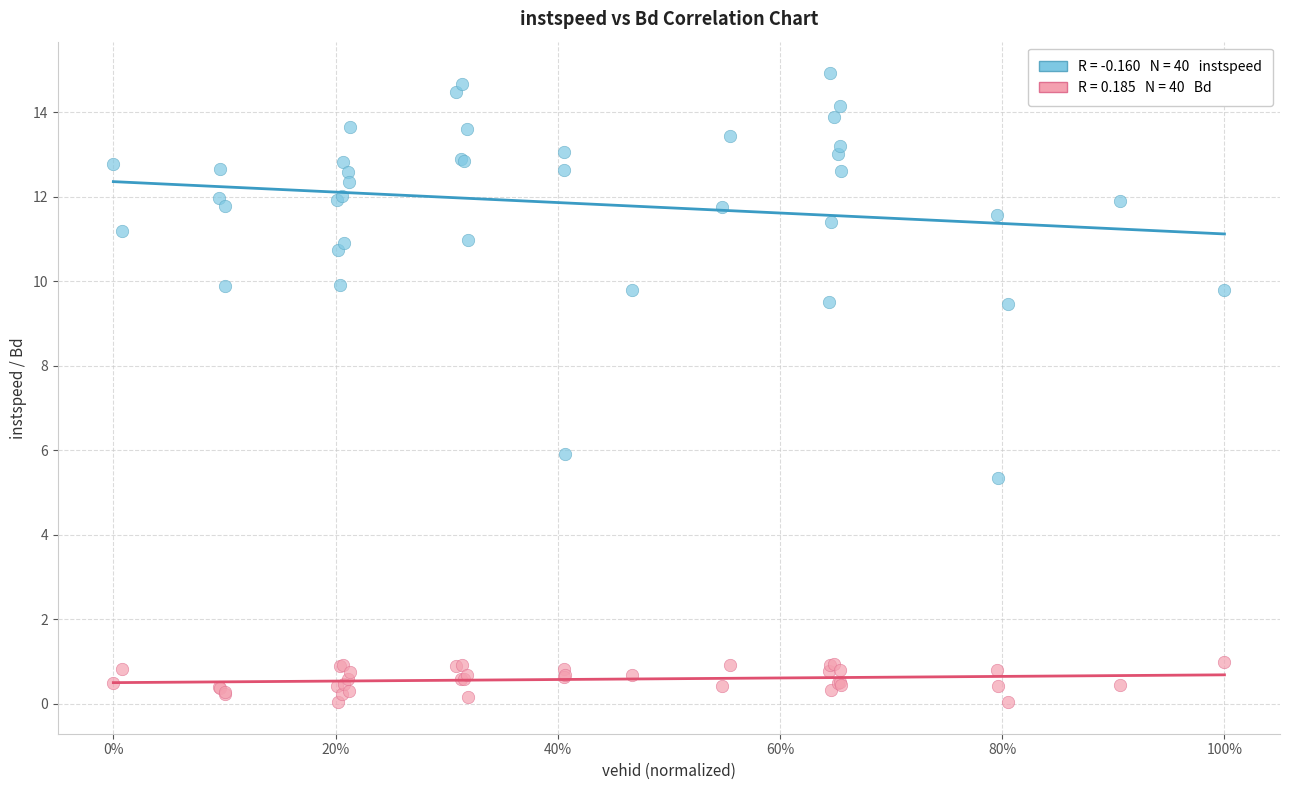

Across all series, what Y value is closest to 7?

5.9